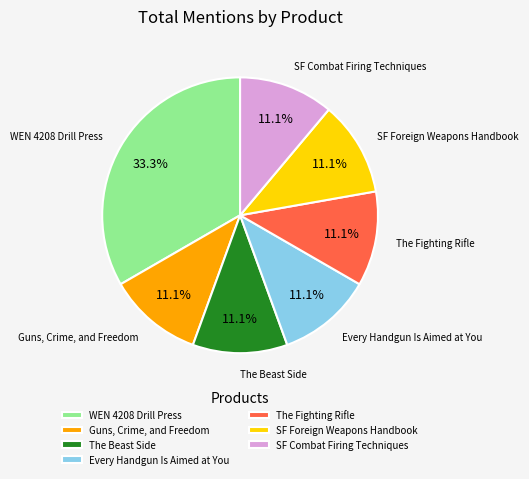

To the nearest percent, what is the difference between the largest and smallest slice percentages?

22%